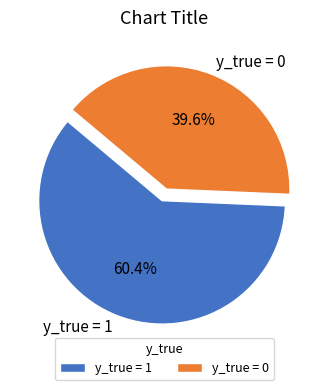

Approximately how many times larger is the value at y_true = 0 compared to y_true = 1?

0.7